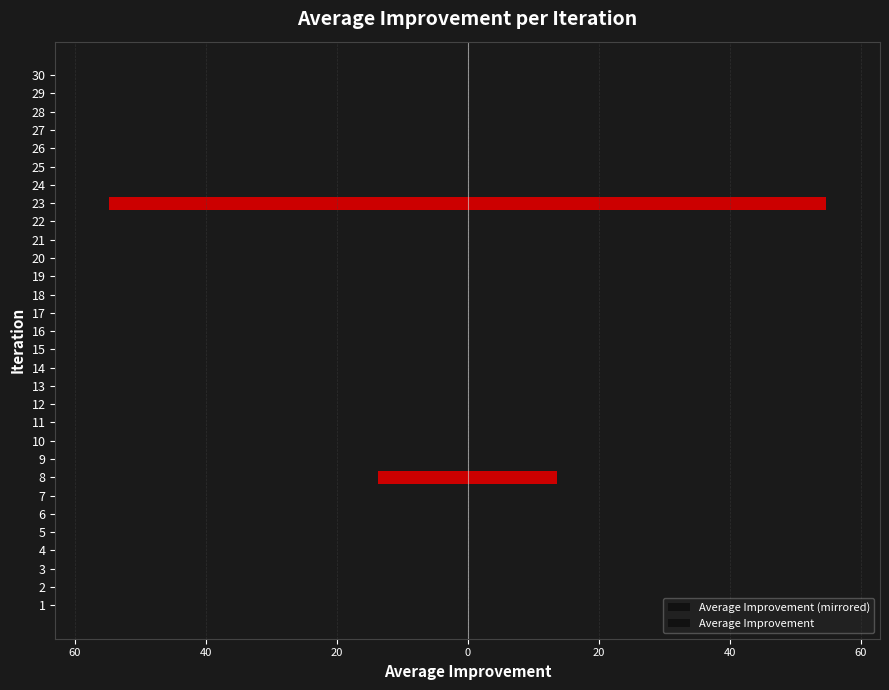

What are all the series names shown in the legend?

Average Improvement (mirrored), Average Improvement